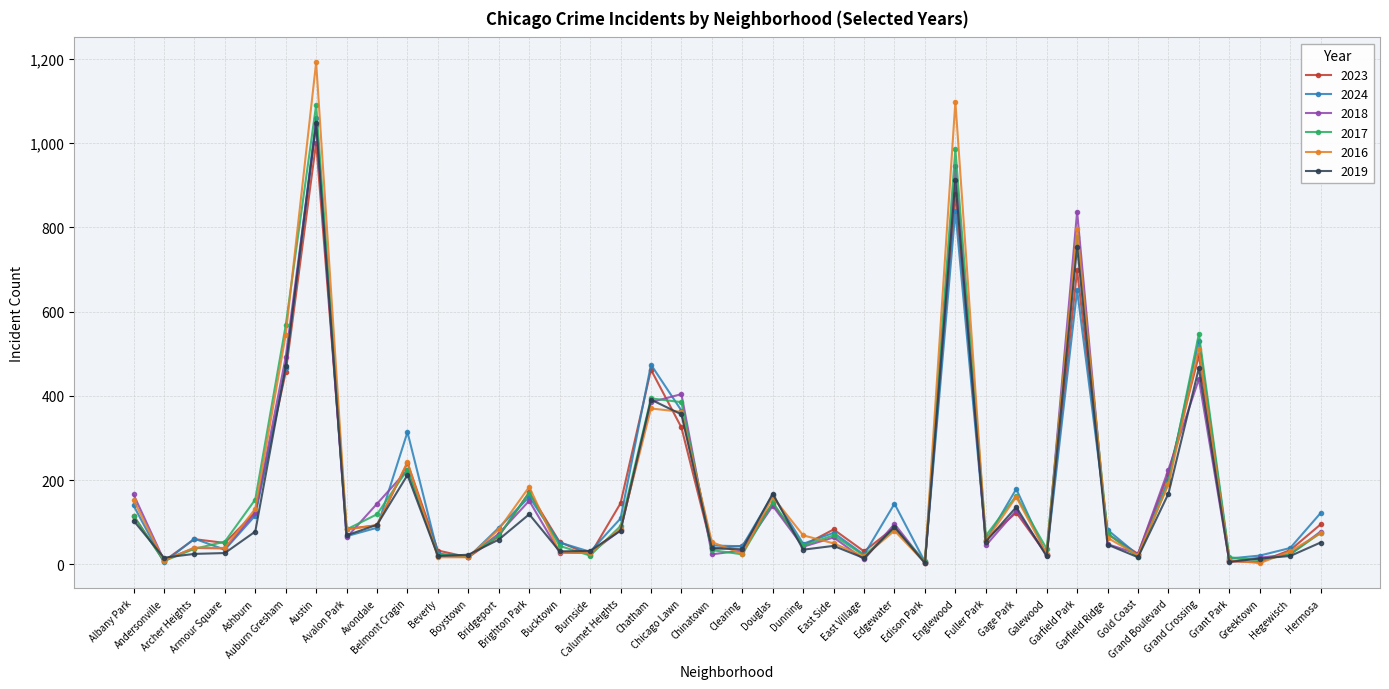

Which series ends up on top after the final intersection of 2023 and 2018?

2023